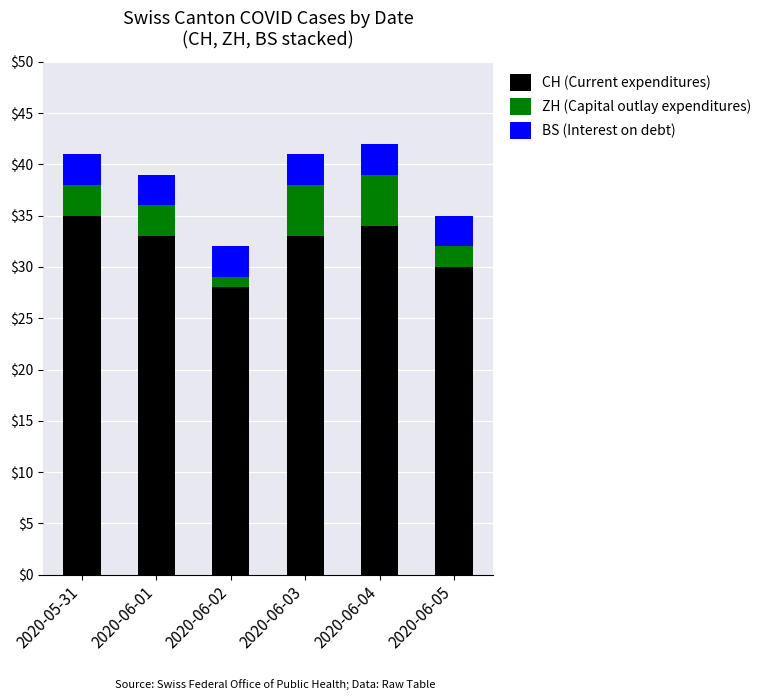

What is the difference between the maximum and second lowest values in the CH (Current expenditures) series?

5